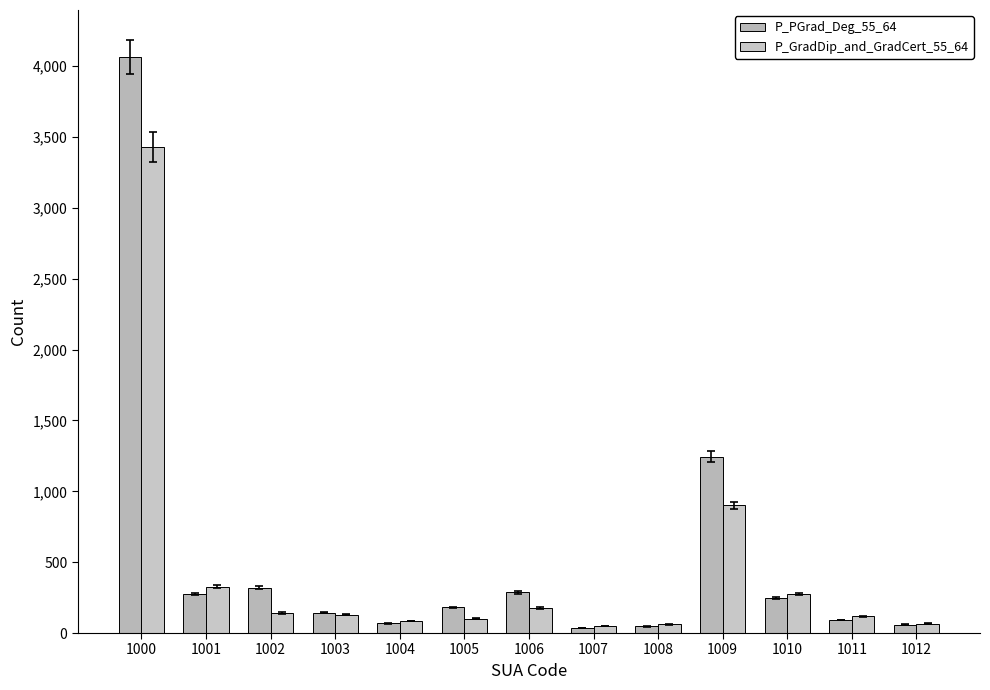

Where does the P_PGrad_Deg_55_64 series first go above 181?

1000